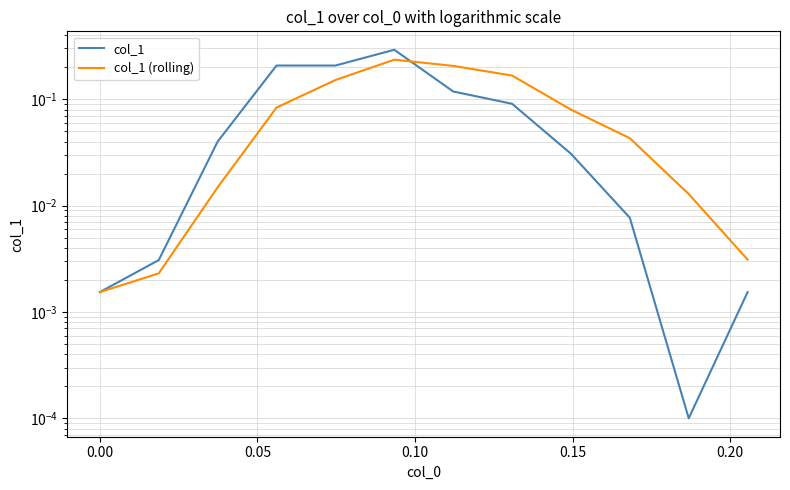

True or false: col_1 (rolling) has more than 2 interior local peaks.

False